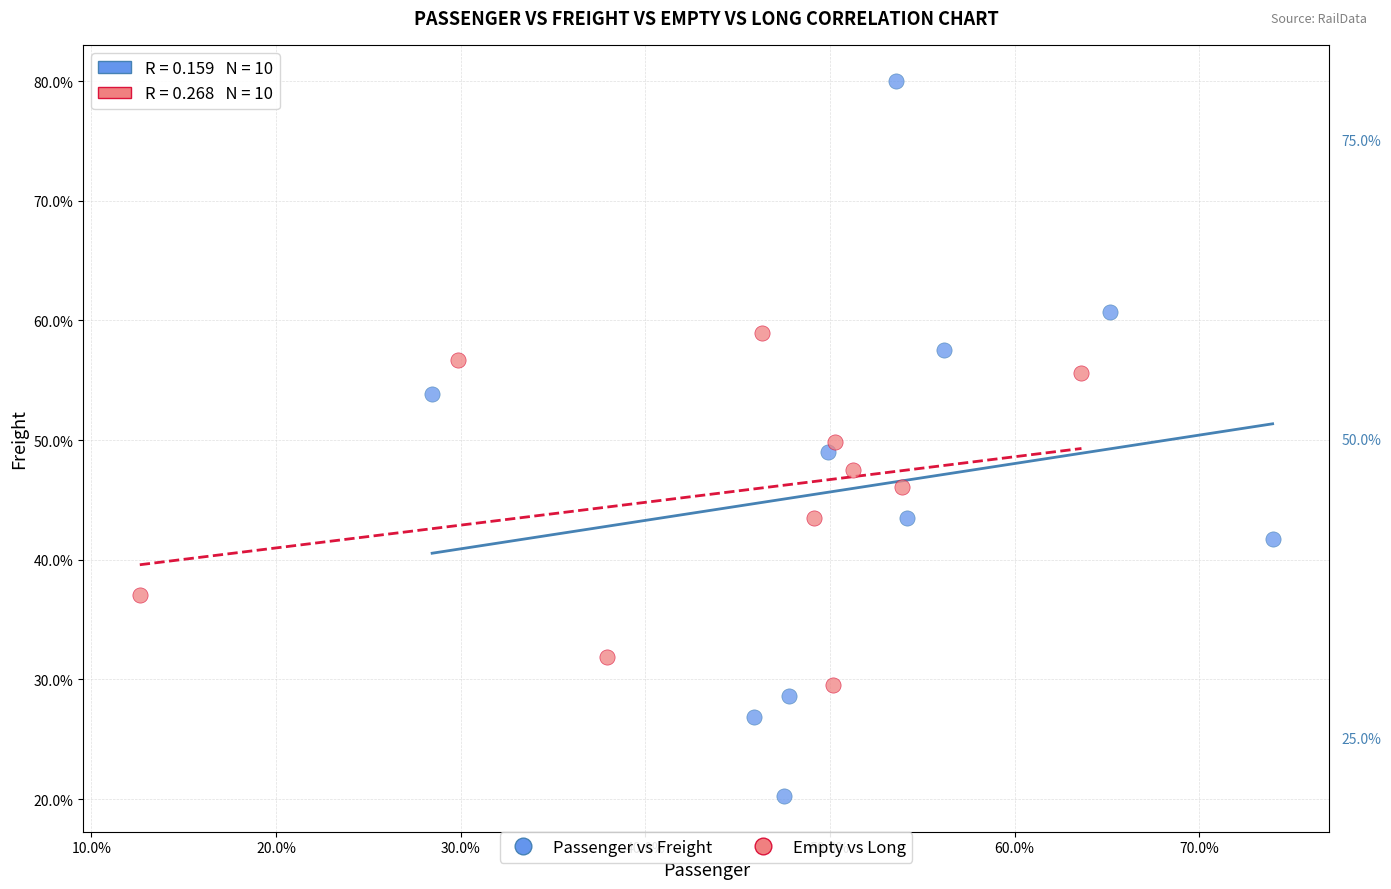

What are all the series names shown in the legend?

Passenger vs Freight, Empty vs Long